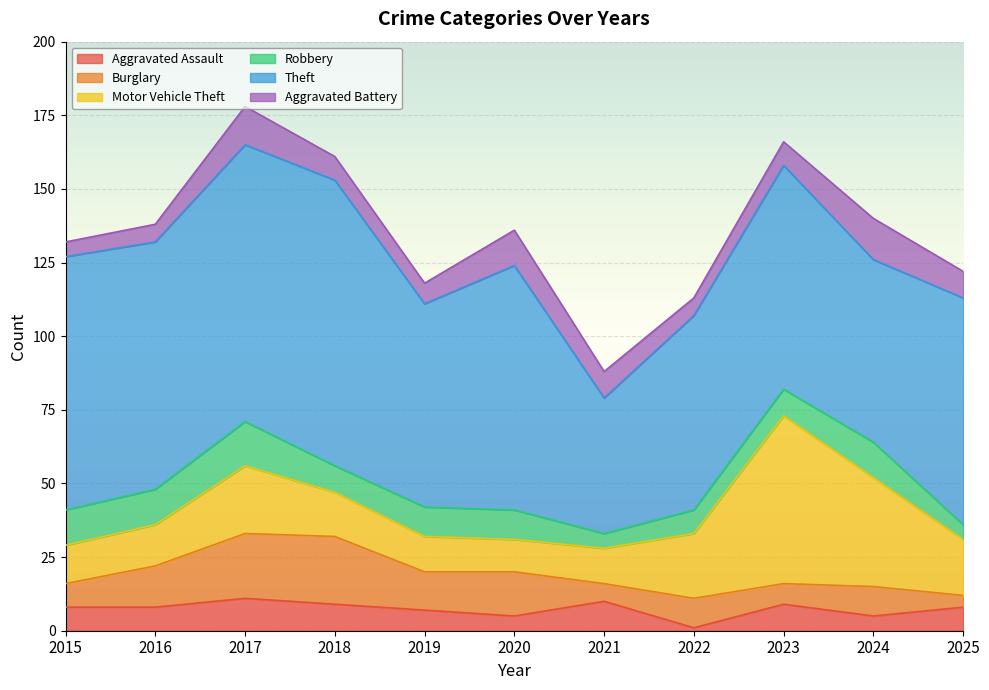

True or false: Motor Vehicle Theft has a value of 37 at 2024.

True